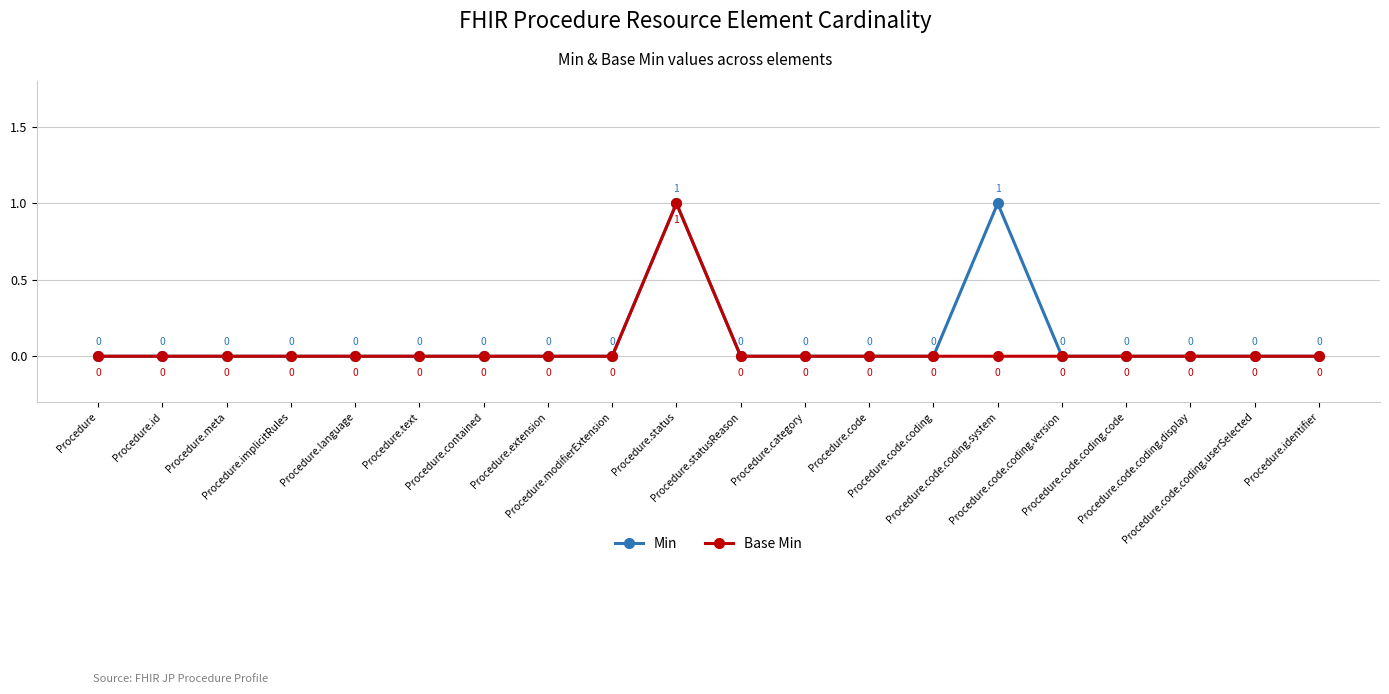

The value of Base Min at Procedure.contained is 0. True or false?

True